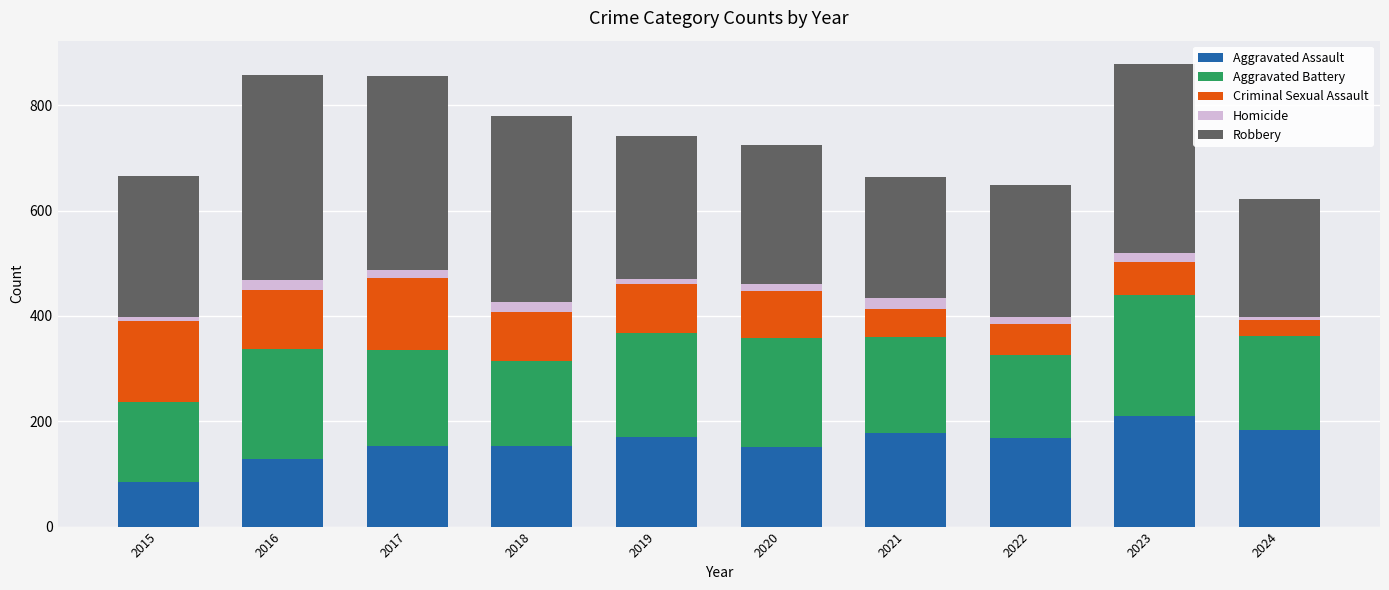

The value of Aggravated Assault at 2023 is 211. True or false?

True